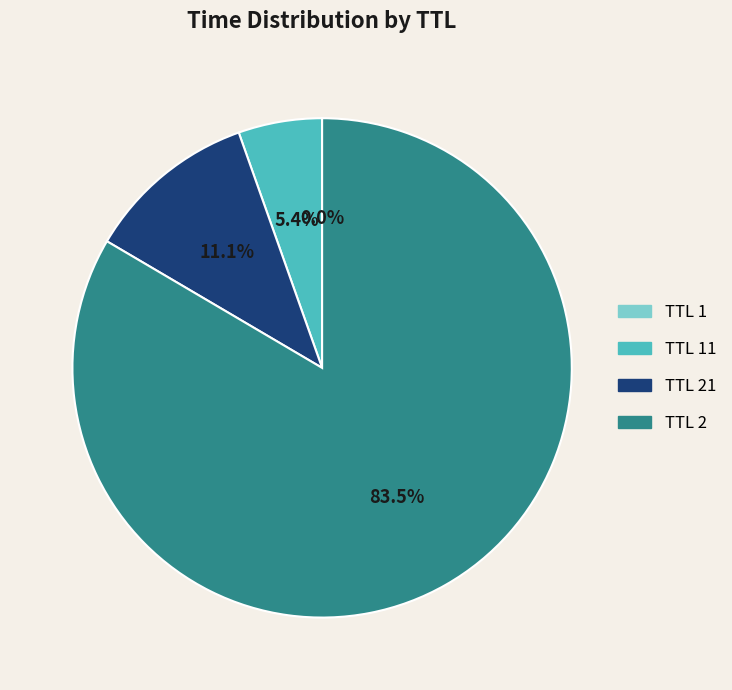

Does any single category account for the majority?

Yes